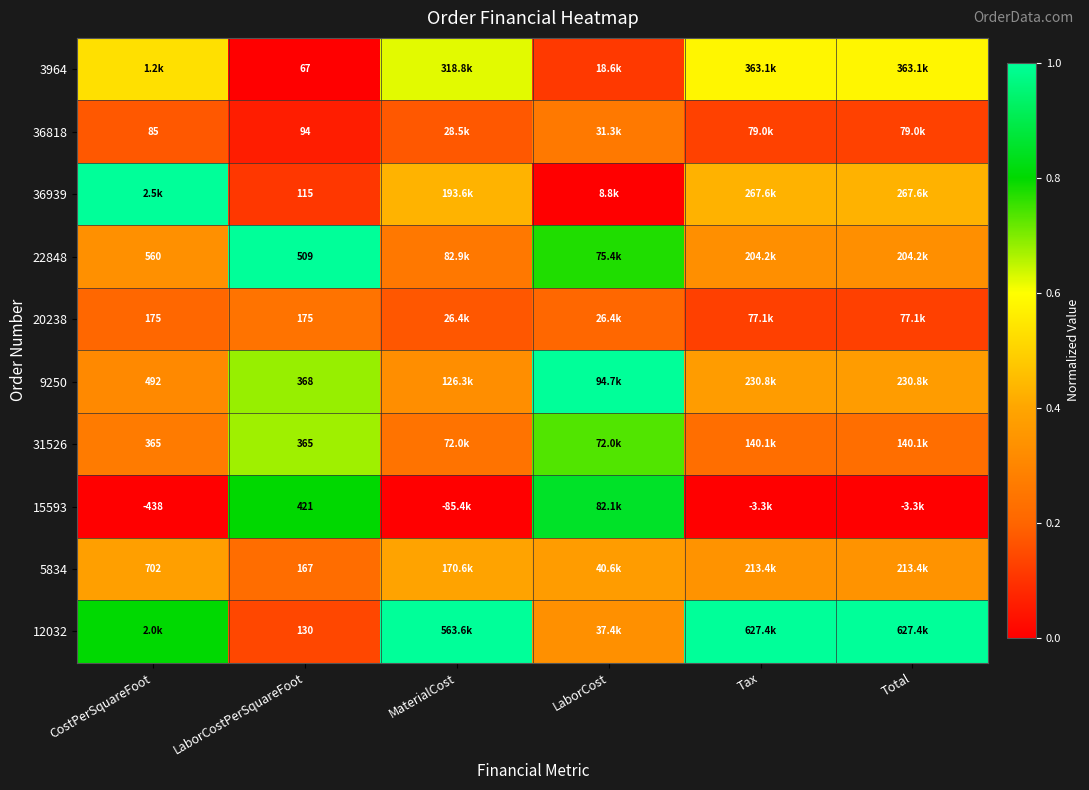

At how many categories does at least one series exceed 0?

6